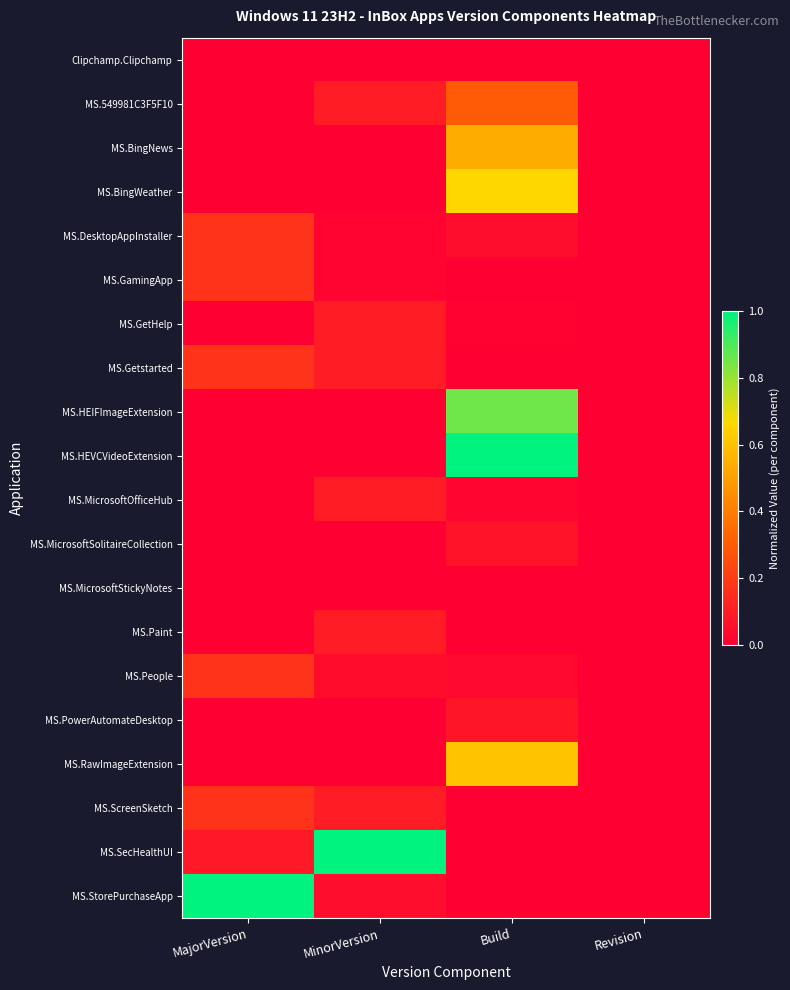

Reading left to right, what are all the values shown in this chart?

Clipchamp.Clipchamp: MajorVersion=0.0	MinorVersion=0.0	Build=0.0	Revision=0.0
MS.549981C3F5F10: MajorVersion=0.0	MinorVersion=0.1	Build=0.3	Revision=0.0
MS.BingNews: MajorVersion=0.0	MinorVersion=0.0	Build=0.5	Revision=0.0
MS.BingWeather: MajorVersion=0.0	MinorVersion=0.0	Build=0.7	Revision=0.0
MS.DesktopAppInstaller: MajorVersion=0.2	MinorVersion=0.0	Build=0.0	Revision=0.0
MS.GamingApp: MajorVersion=0.2	MinorVersion=0.0	Build=0.0	Revision=0.0
MS.GetHelp: MajorVersion=0.0	MinorVersion=0.1	Build=0.0	Revision=0.0
MS.Getstarted: MajorVersion=0.2	MinorVersion=0.1	Build=0.0	Revision=0.0
MS.HEIFImageExtension: MajorVersion=0.0	MinorVersion=0.0	Build=0.9	Revision=0.0
MS.HEVCVideoExtension: MajorVersion=0.0	MinorVersion=0.0	Build=1.0	Revision=0.0
MS.MicrosoftOfficeHub: MajorVersion=0.0	MinorVersion=0.1	Build=0.0	Revision=0.0
MS.MicrosoftSolitaireCollection: MajorVersion=0.0	MinorVersion=0.0	Build=0.1	Revision=0.0
MS.MicrosoftStickyNotes: MajorVersion=0.0	MinorVersion=0.0	Build=0.0	Revision=0.0
MS.Paint: MajorVersion=0.0	MinorVersion=0.1	Build=0.0	Revision=0.0
MS.People: MajorVersion=0.2	MinorVersion=0.0	Build=0.0	Revision=0.0
MS.PowerAutomateDesktop: MajorVersion=0.0	MinorVersion=0.0	Build=0.1	Revision=0.0
MS.RawImageExtension: MajorVersion=0.0	MinorVersion=0.0	Build=0.6	Revision=0.0
MS.ScreenSketch: MajorVersion=0.2	MinorVersion=0.1	Build=0.0	Revision=0.0
MS.SecHealthUI: MajorVersion=0.1	MinorVersion=1.0	Build=0.0	Revision=0.0
MS.StorePurchaseApp: MajorVersion=1.0	MinorVersion=0.0	Build=0.0	Revision=0.0